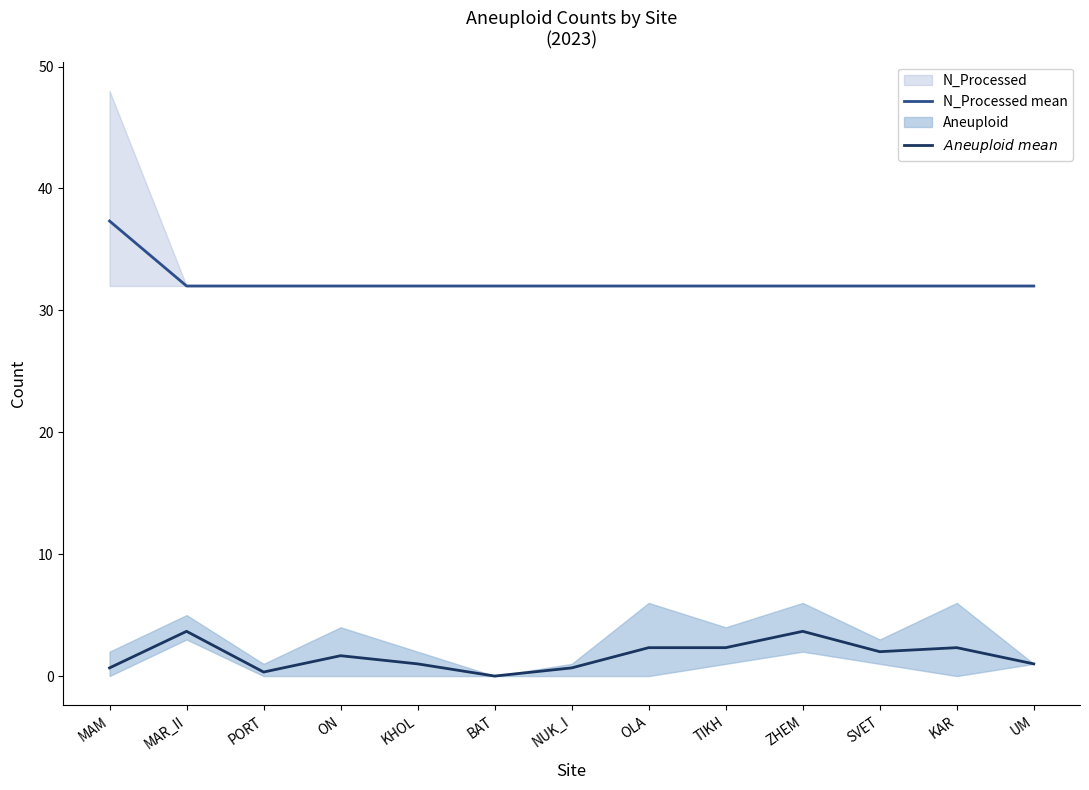

Reading left to right, what are all the values shown in this chart?

N_Processed mean: MAM=37.3	MAR_II=32.0	PORT=32.0	ON=32.0	KHOL=32.0	BAT=32.0	NUK_I=32.0	OLA=32.0	TIKH=32.0	ZHEM=32.0	SVET=32.0	KAR=32.0	UM=32.0
$\it{Aneuploid\ mean}$: MAM=0.7	MAR_II=3.7	PORT=0.3	ON=1.7	KHOL=1.0	BAT=0.0	NUK_I=0.7	OLA=2.3	TIKH=2.3	ZHEM=3.7	SVET=2.0	KAR=2.3	UM=1.0